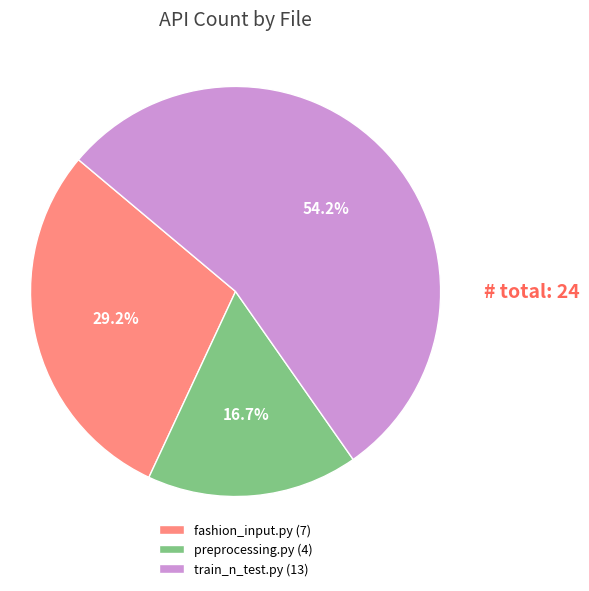

Rank the categories by value from lowest to highest.

preprocessing.py (4), fashion_input.py (7), train_n_test.py (13)